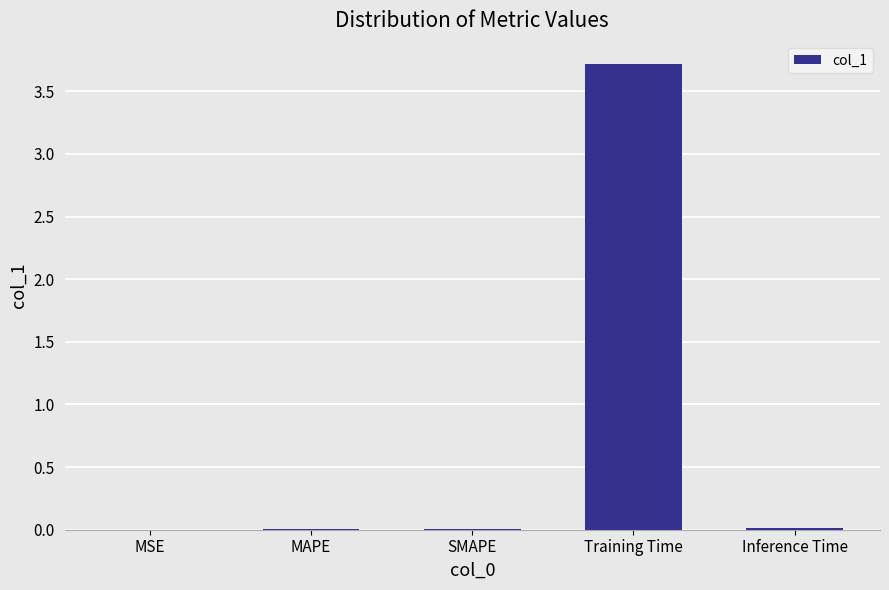

How many series are shown in this chart?

1